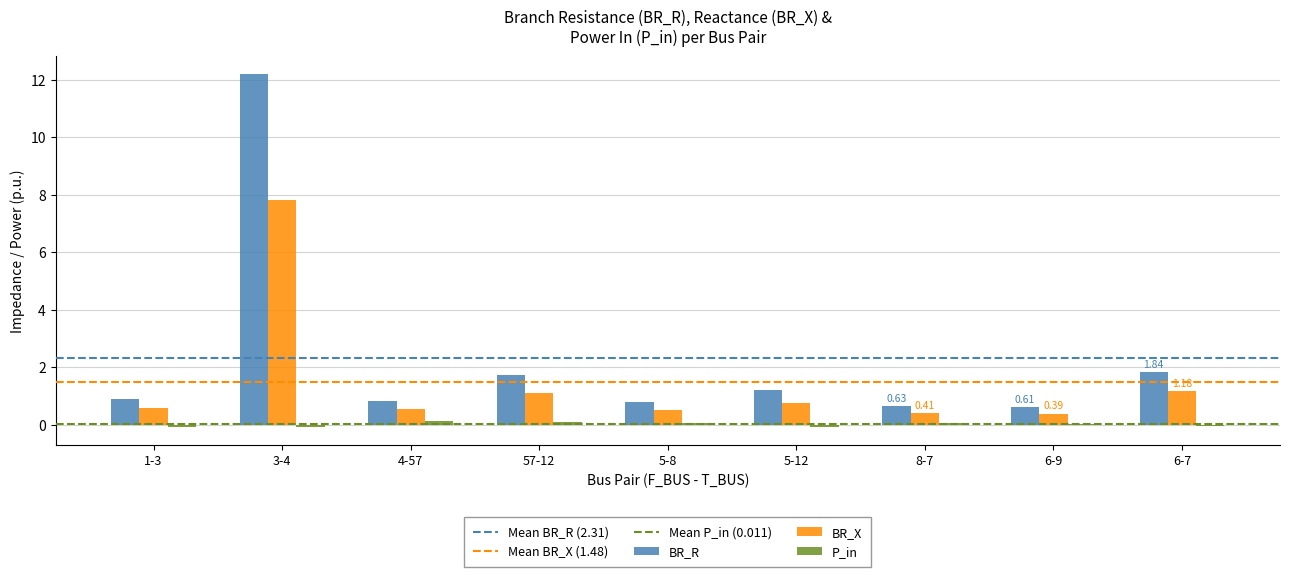

Which series has the largest total across all categories?

BR_R